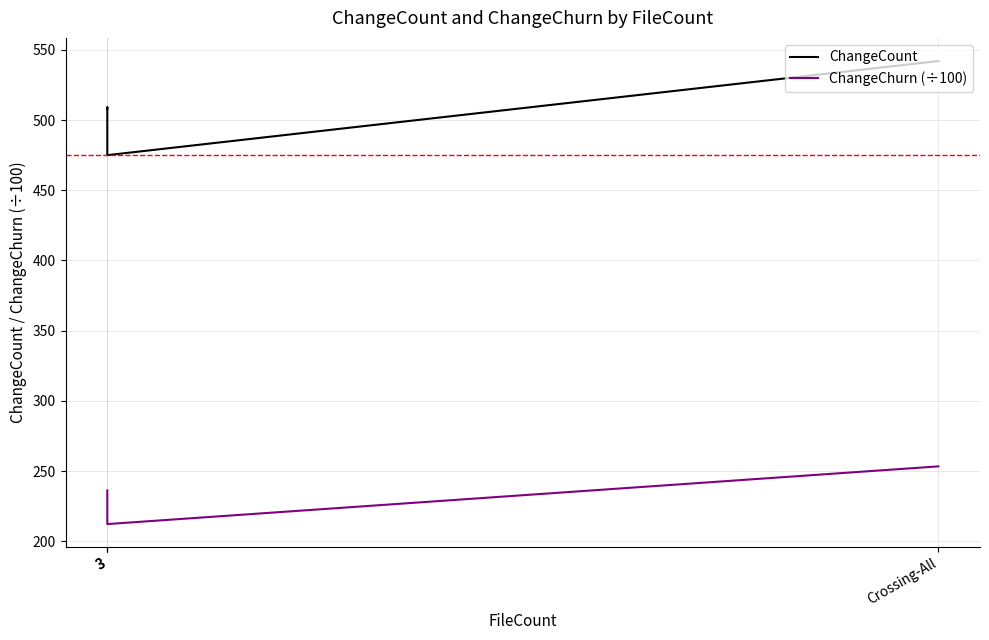

The ChangeChurn (÷100) series shows 386.1 at 3. True or false?

False